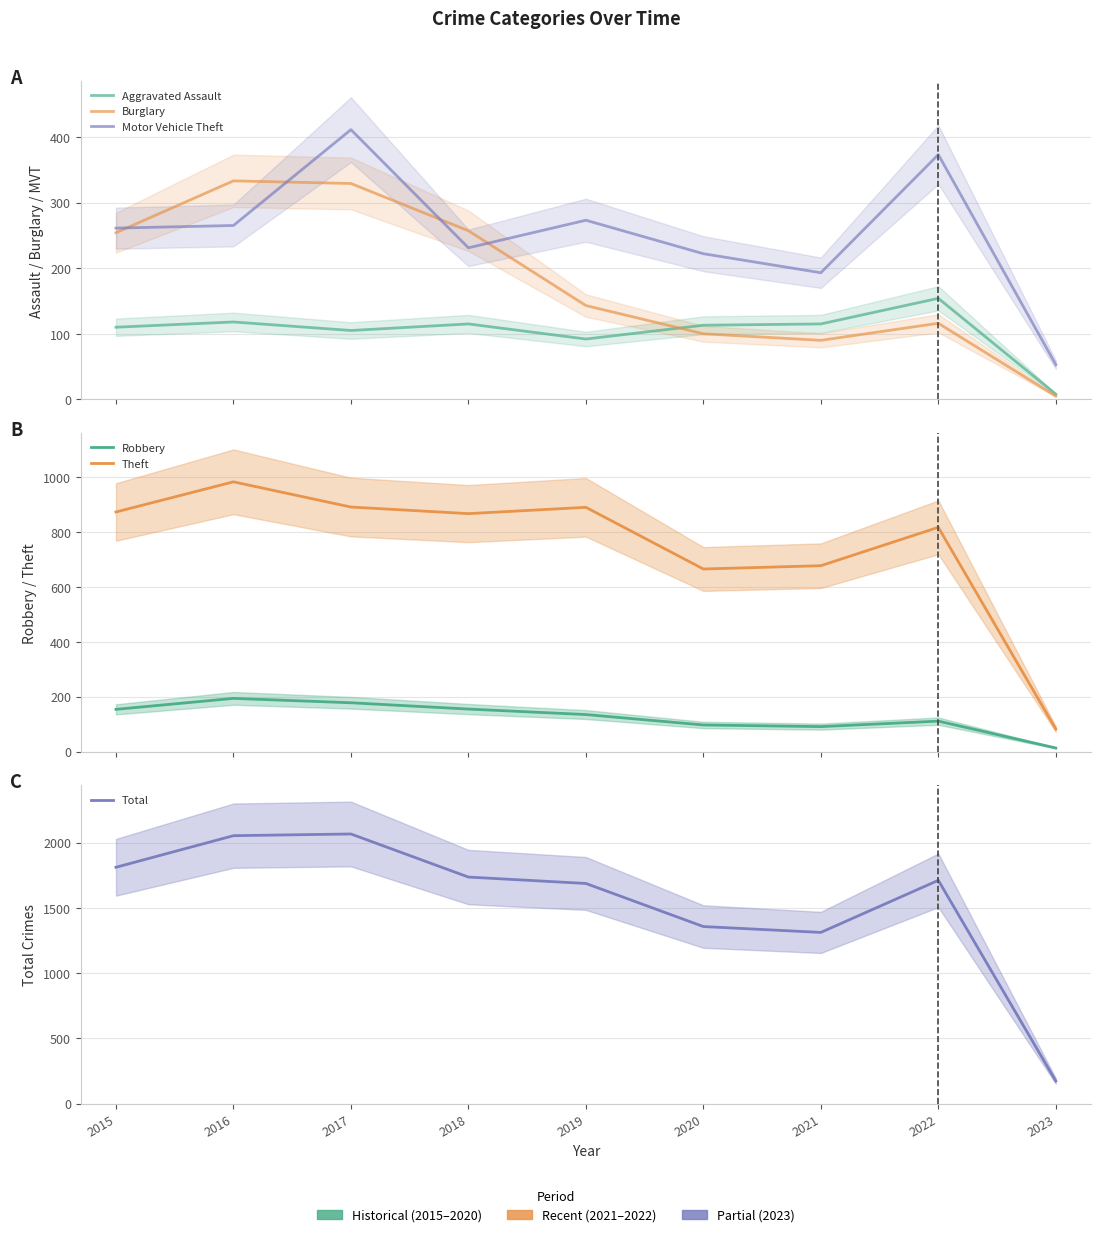

Is it true that Motor Vehicle Theft equals 346 at 2015?

False